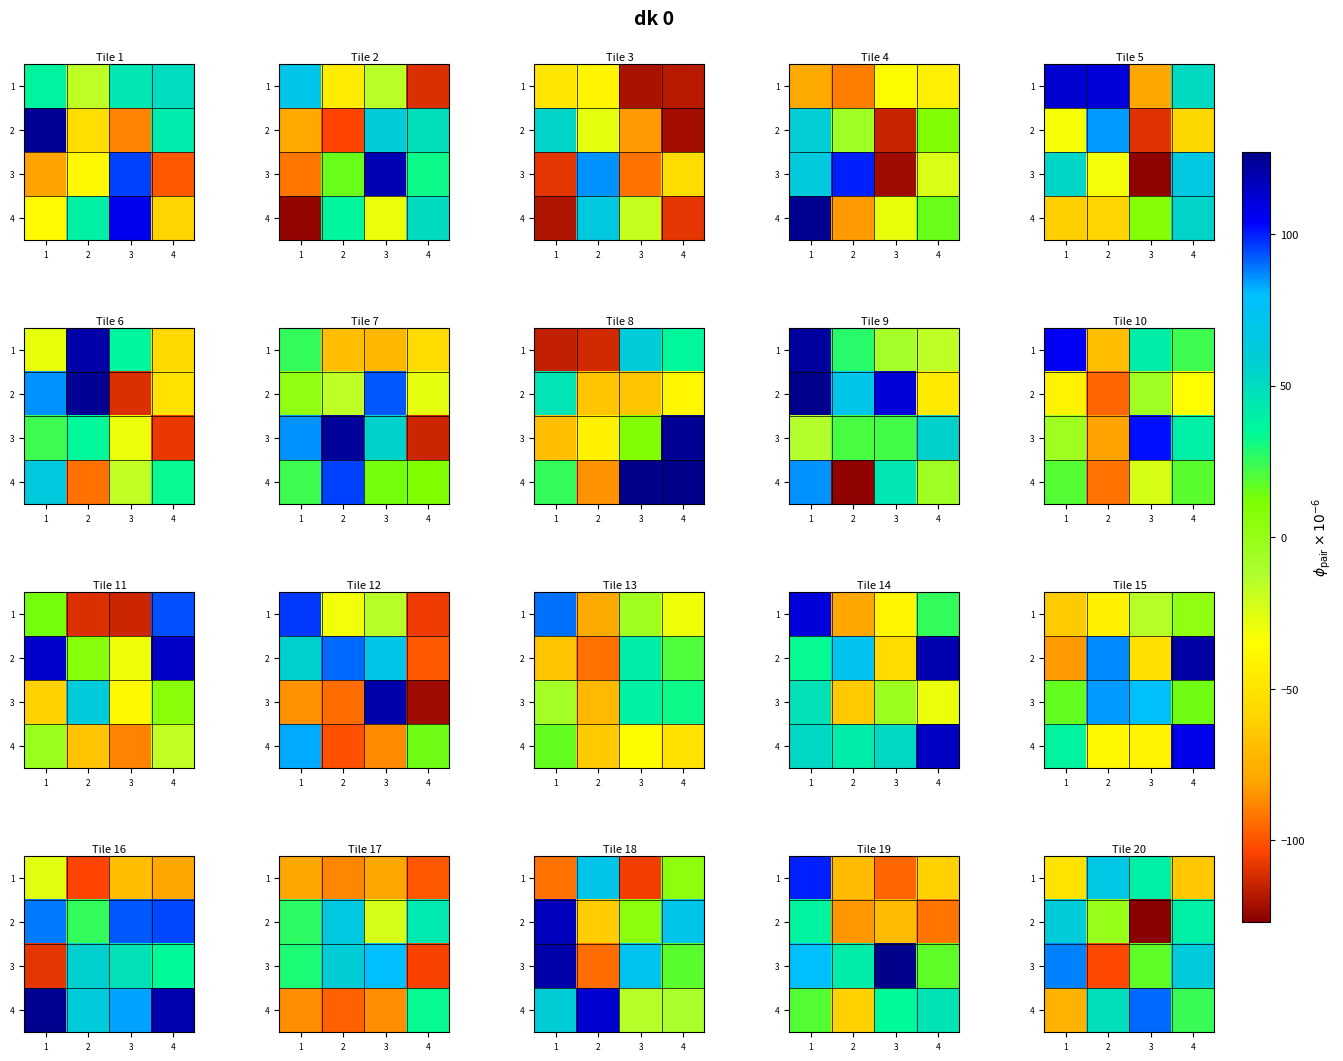

How many data points in 1 are above 40?

1